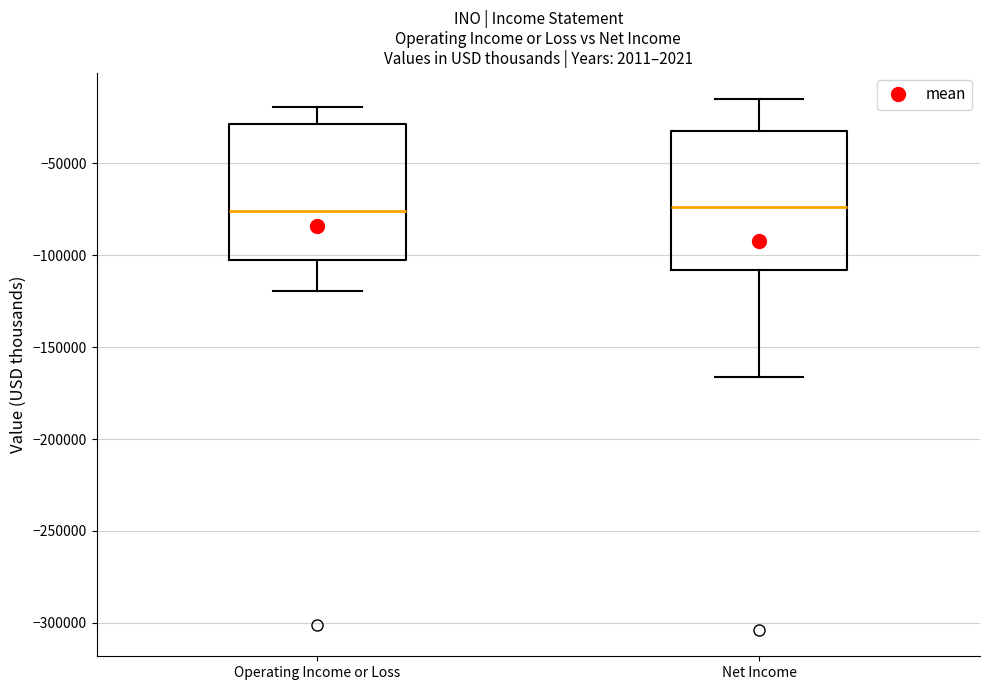

Reading left to right, transcribe this box plot: for each box, give where its median line is, the range the box spans, and where its two whiskers end, as read against the y-axis. The values are not printed on the chart, so give them approximately, as read against the axis.

Operating Income or Loss: median -75000, box -105000 to -30000, whiskers -120000 to -20000
Net Income: median -75000, box -110000 to -35000, whiskers -165000 to -15000